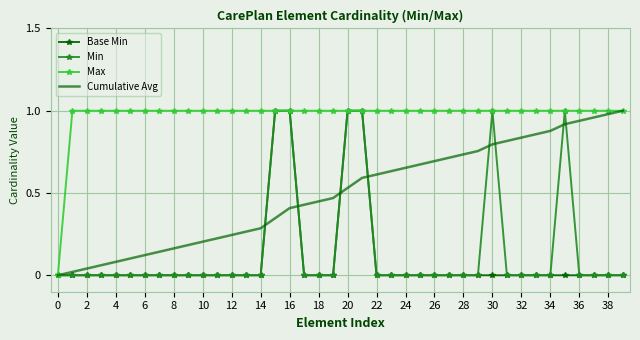

Which series has the largest total across all categories?

Max